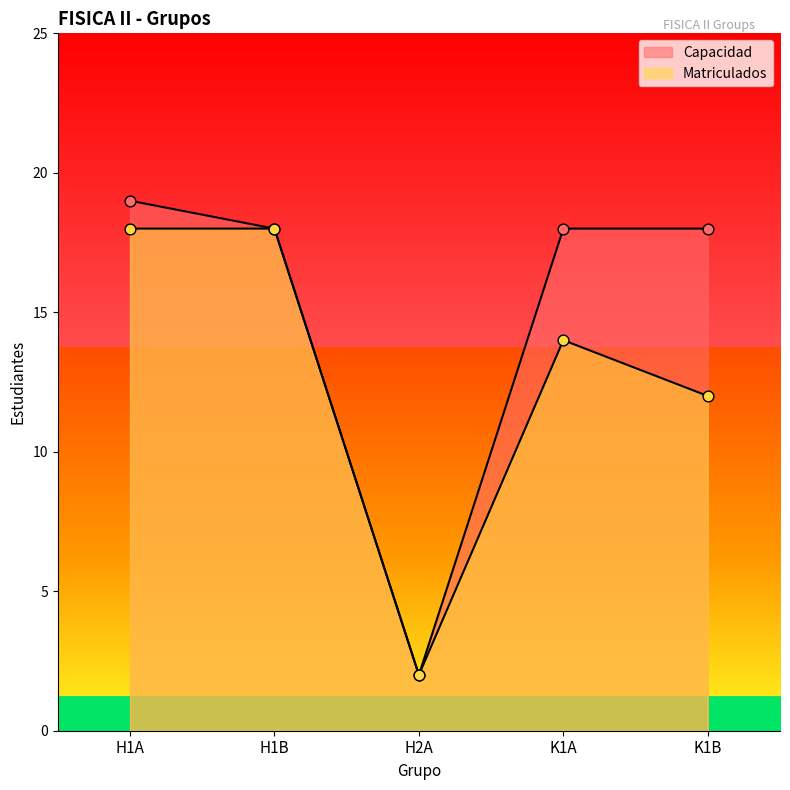

Which series contains the highest Y value?

Capacidad